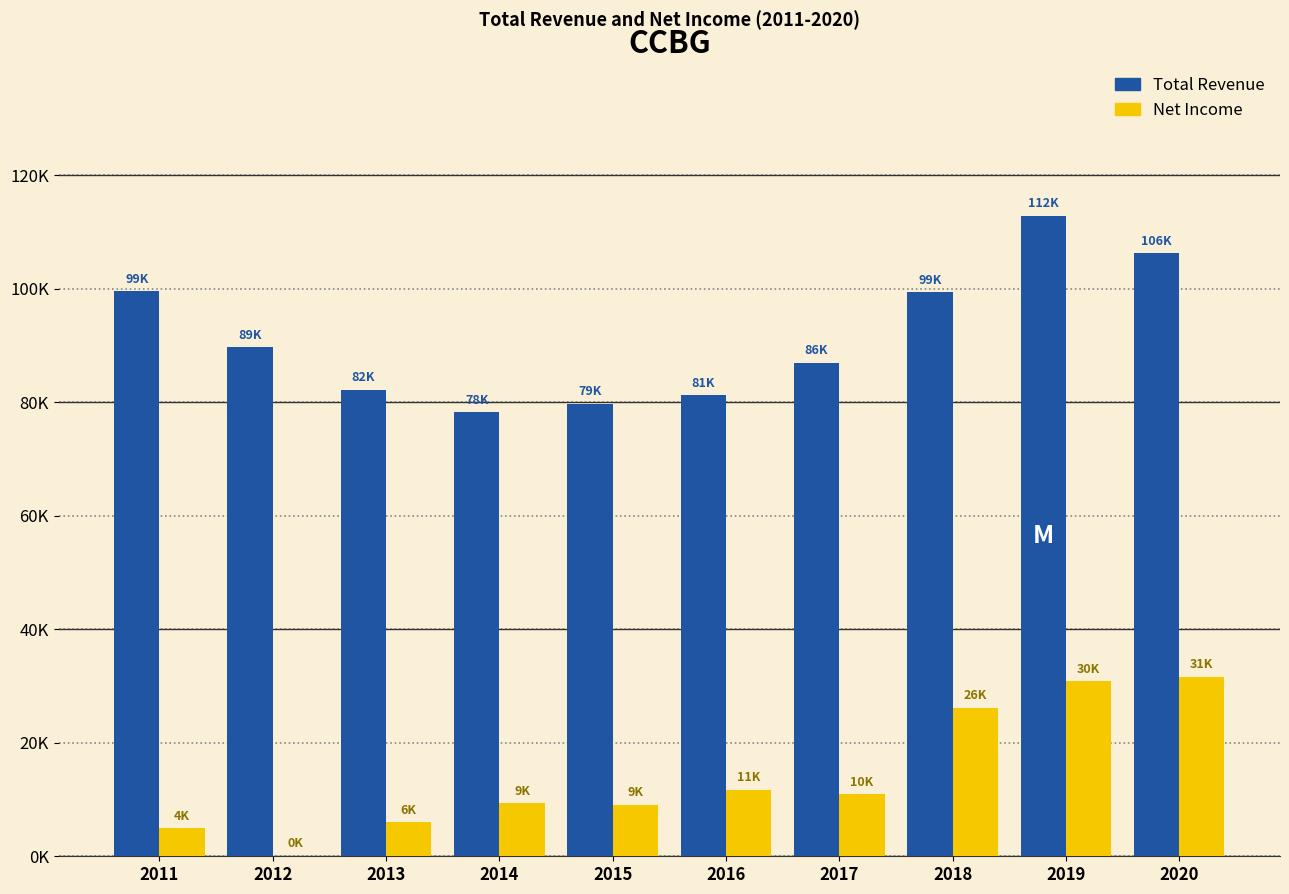

The value of Net Income at 2015 is 14303. True or false?

False